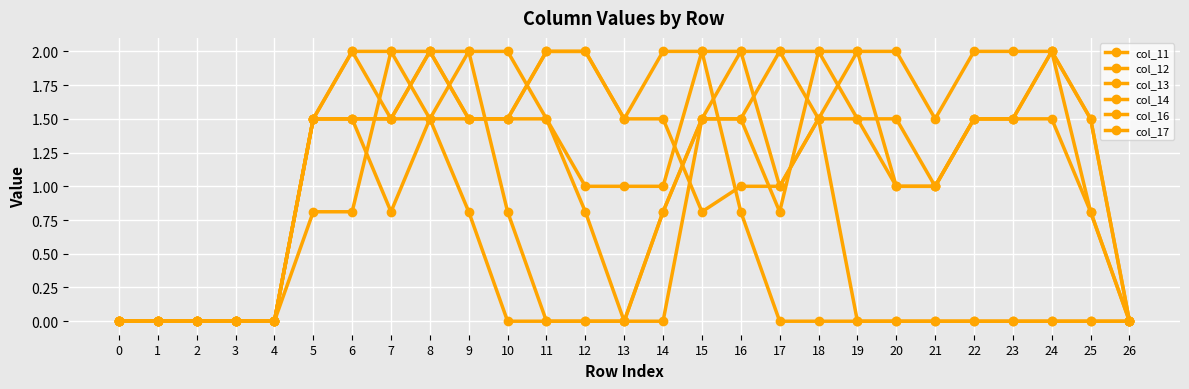

The col_14 series shows 0.0 at 3. True or false?

True